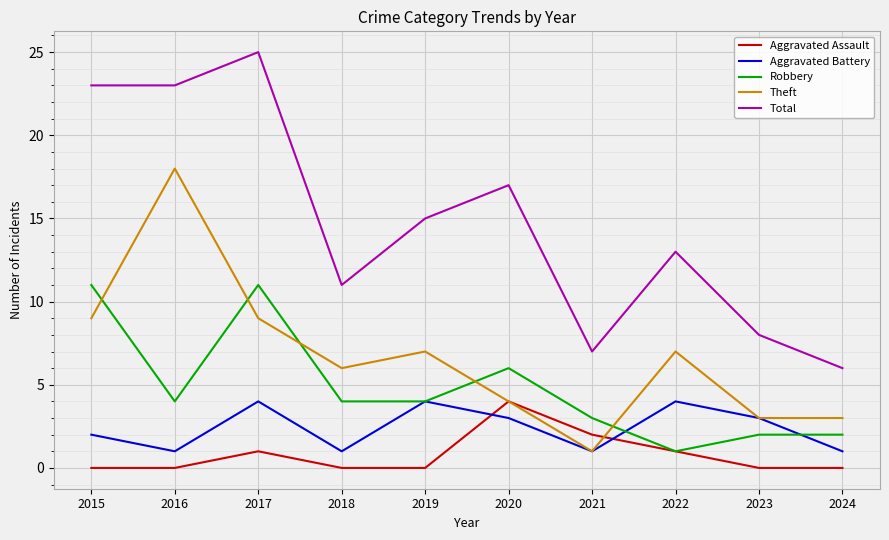

At which label does Robbery first exceed 4?

2015